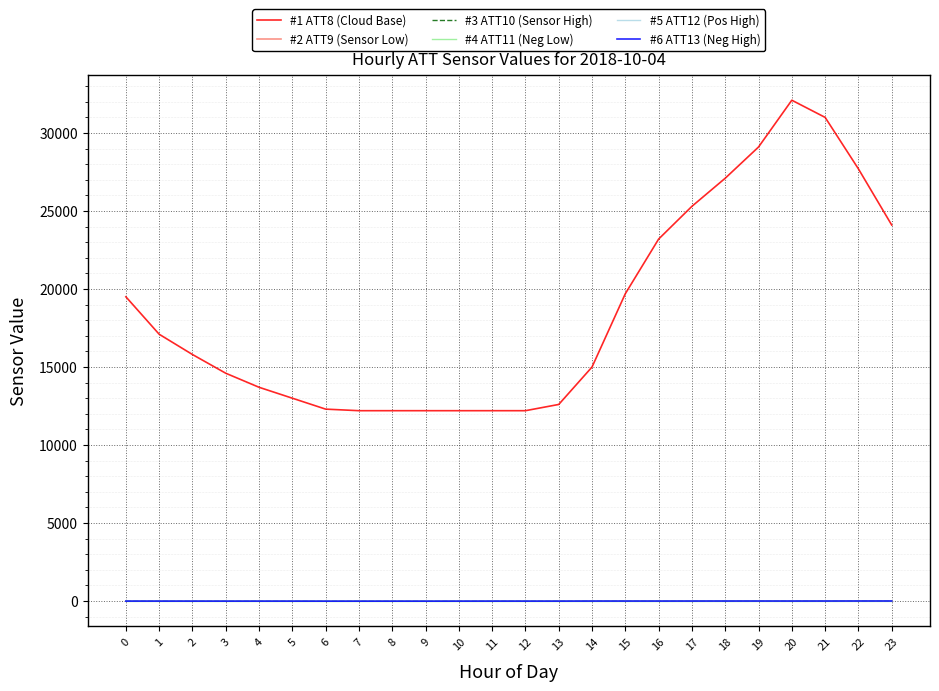

Which series has the largest range (max minus min)?

#1 ATT8 (Cloud Base)